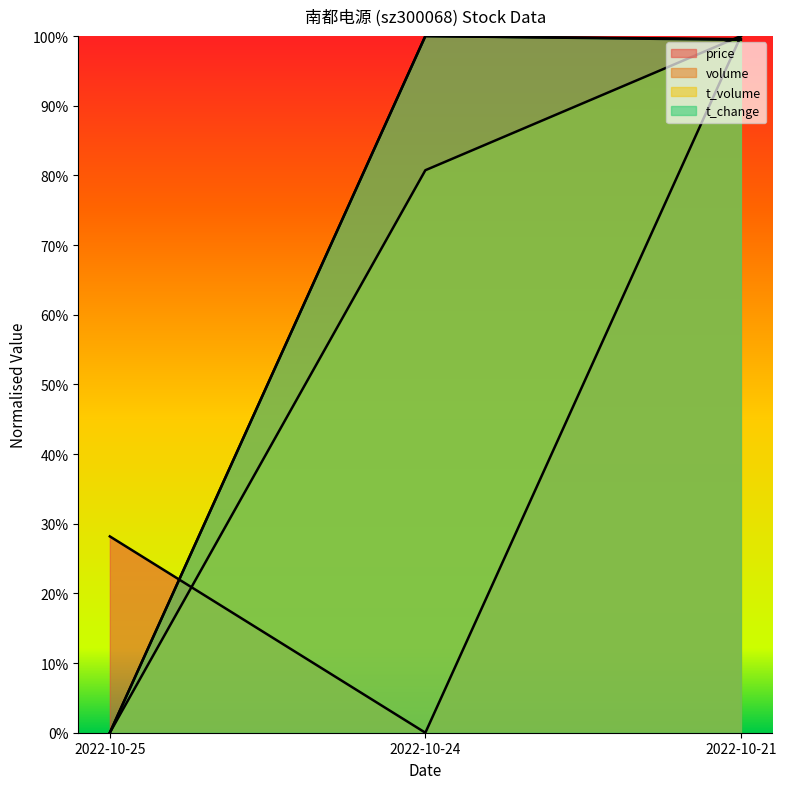

Reading left to right, transcribe all the data shown in this chart.

price: 0.3	0.0	1.0
volume: 0.0	1.0	1.0
t_volume: 0.0	0.8	1.0
t_change: 0.0	1.0	1.0